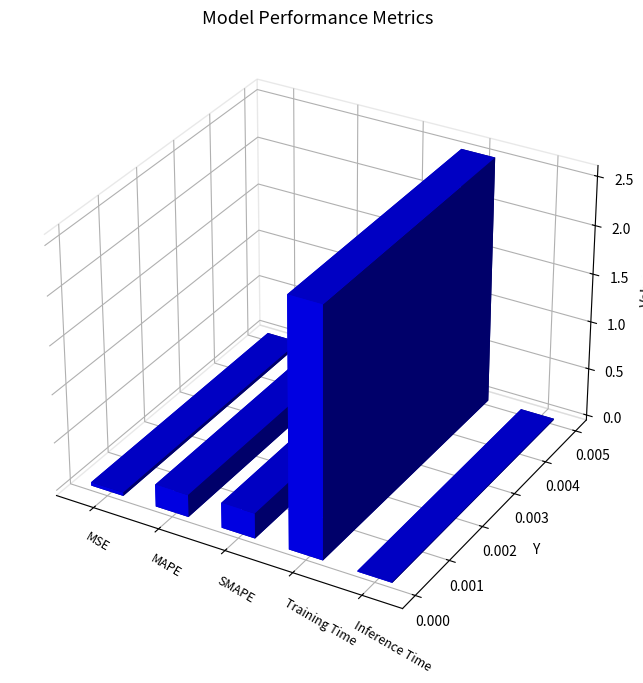

What is the label of the 1st bar from the left?

MSE